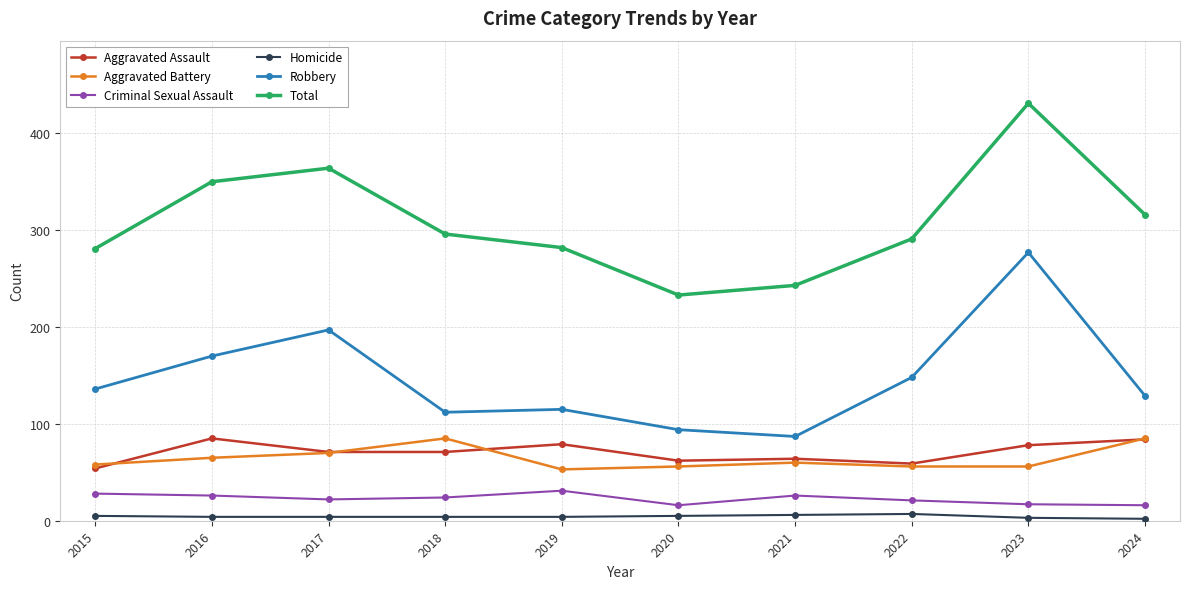

At which category does Aggravated Assault reach its first local peak?

2016